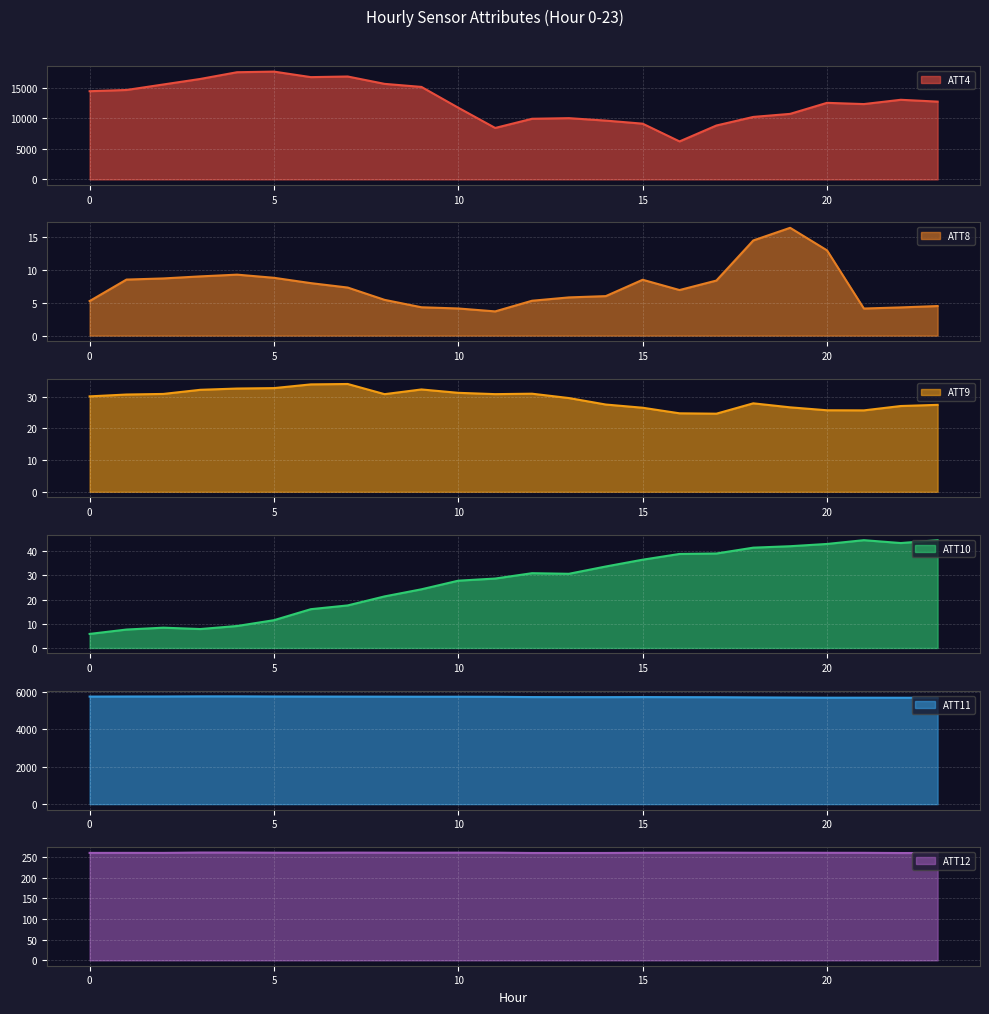

Read the ATT10 value at 15.

36.5